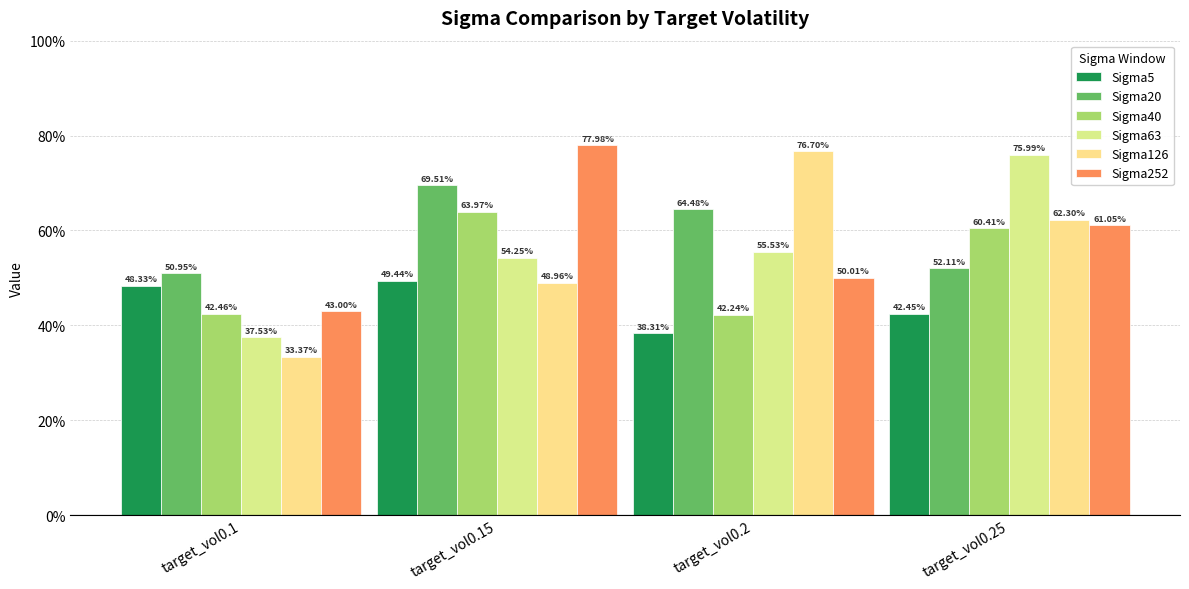

What is the sum of all Sigma5 values?

1.8